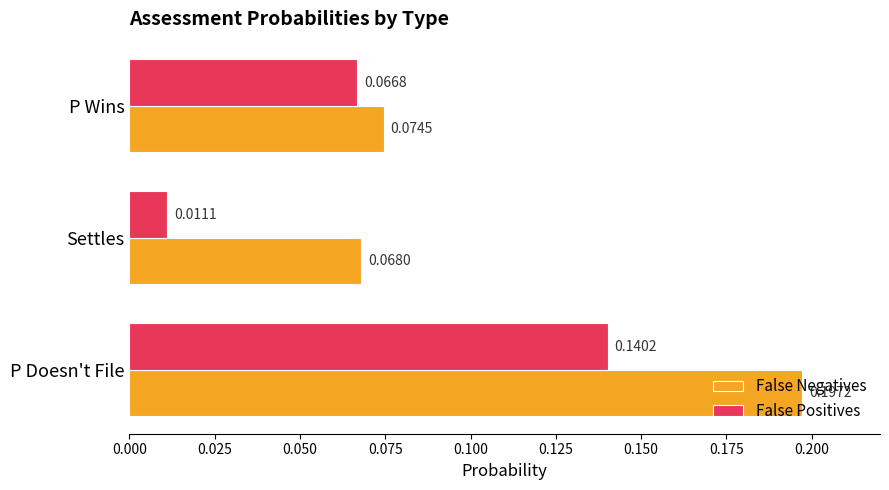

Which label corresponds to the smallest value in the chart?

Settles